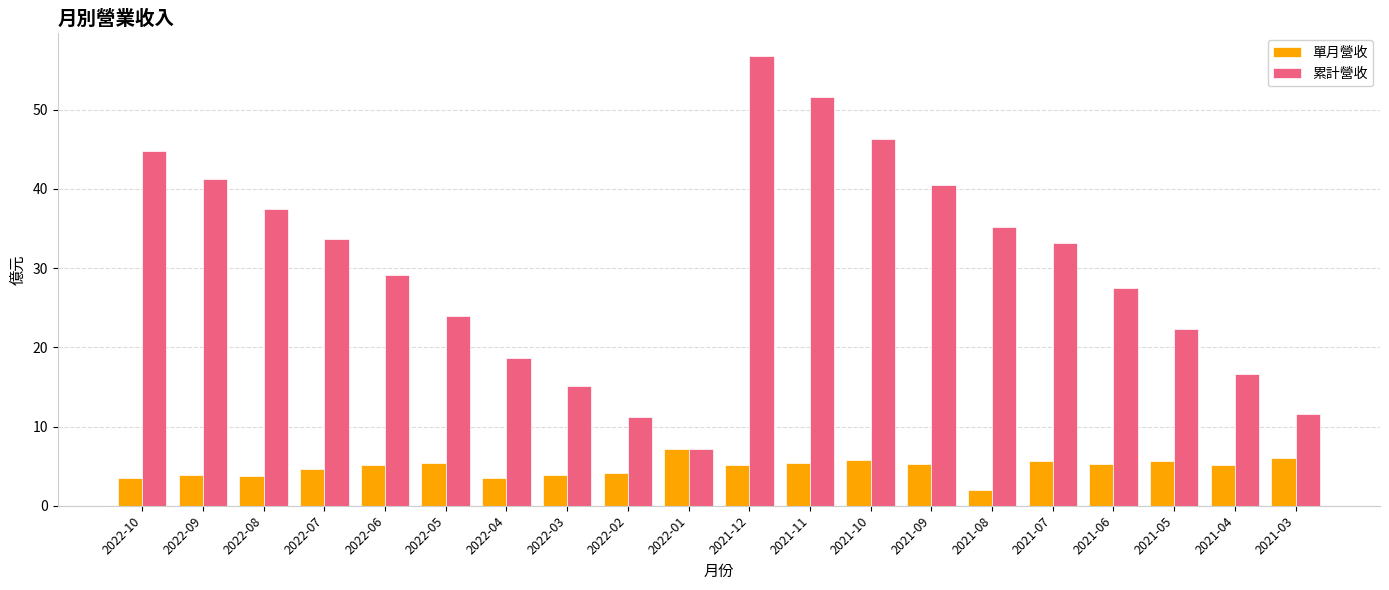

What is the difference between the 單月營收 values at 2021-09 and 2021-11?

0.1